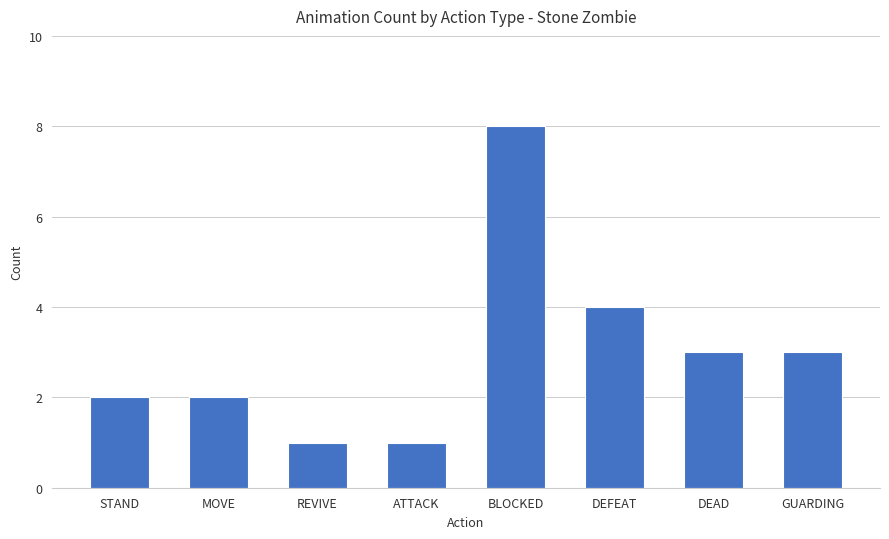

What is the maximum value shown in the chart?

8